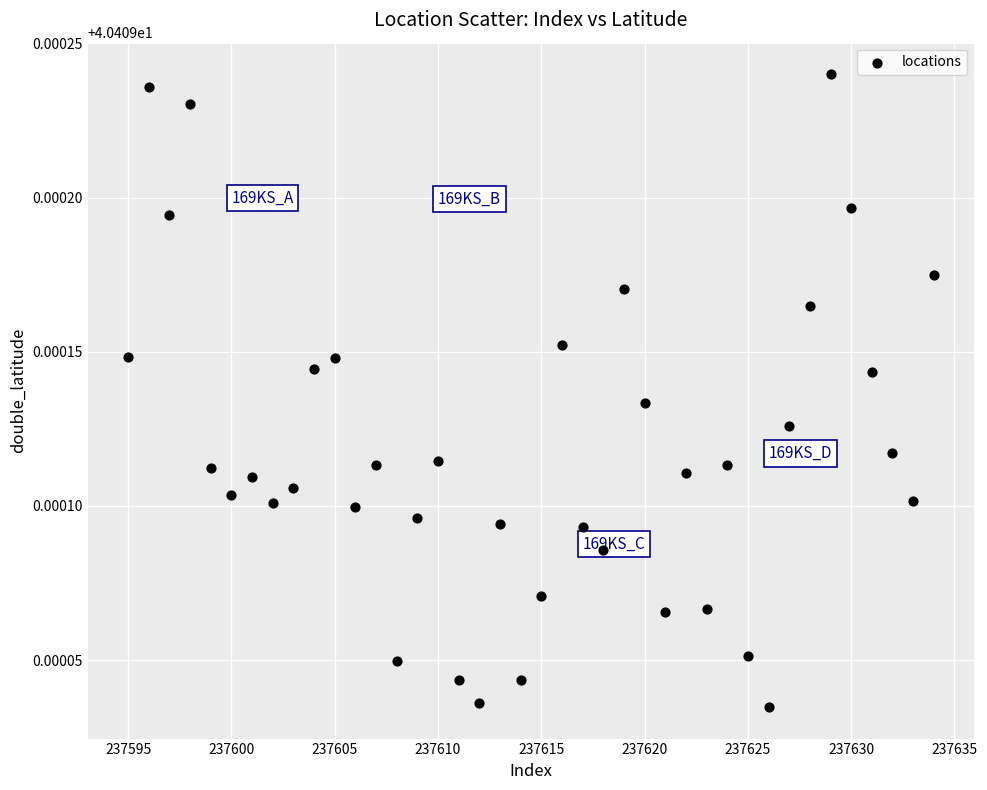

What is the range of X values (max minus min)?

39.0